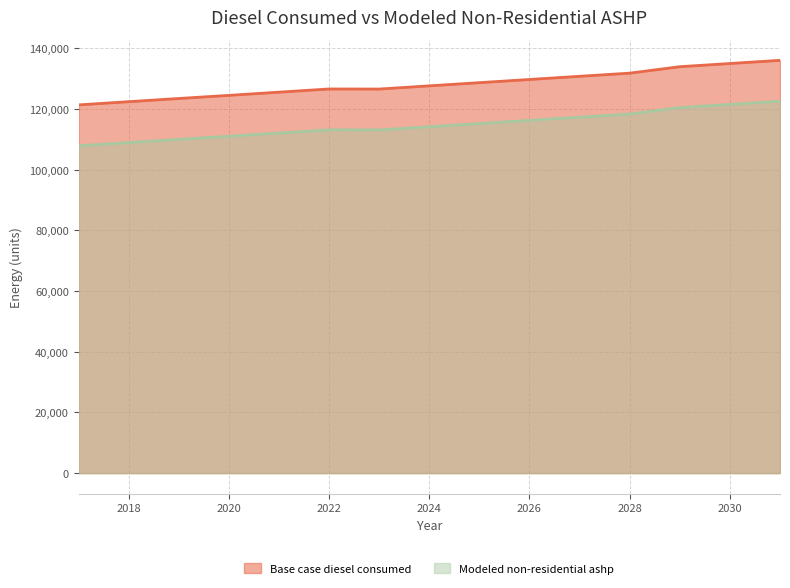

List the labels in order of Modeled non-residential ashp value, smallest first.

2017, 2018, 2019, 2020, 2021, 2023, 2022, 2024, 2025, 2026, 2027, 2028, 2029, 2030, 2031